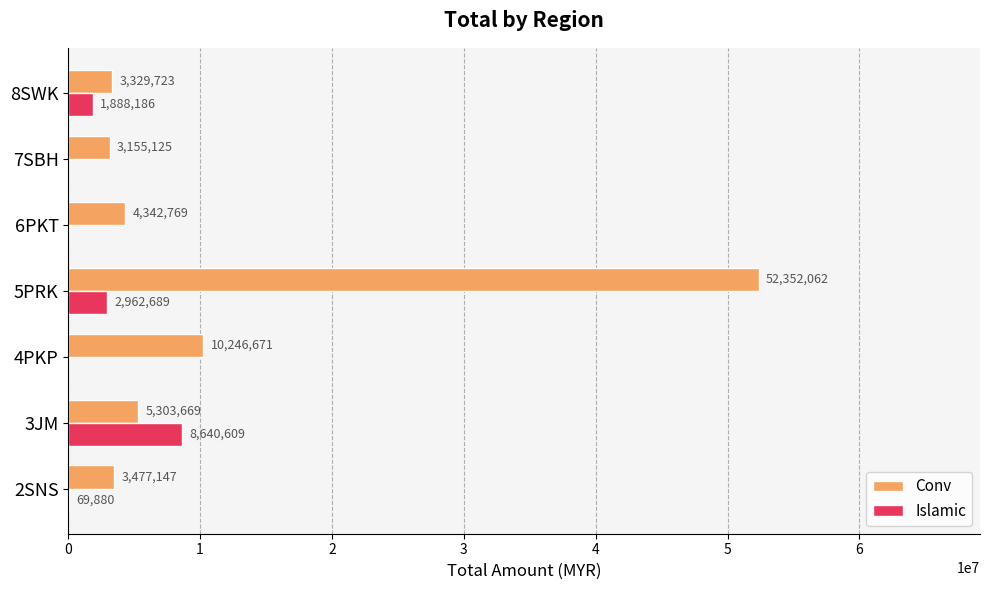

What is the sum of the Islamic values at 6PKT and 5PRK?

2962689.0